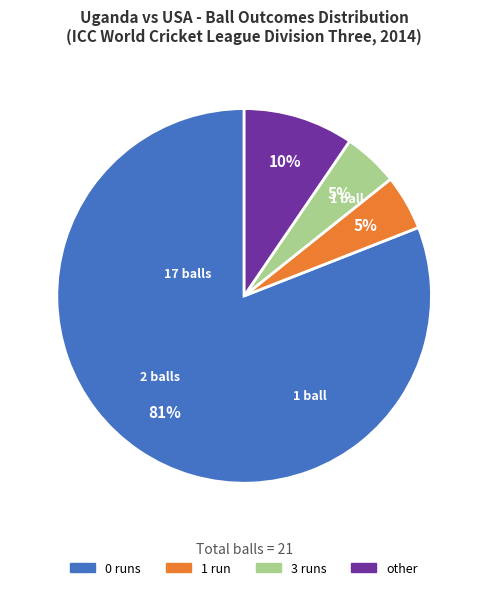

Count the number of slices in the pie.

4